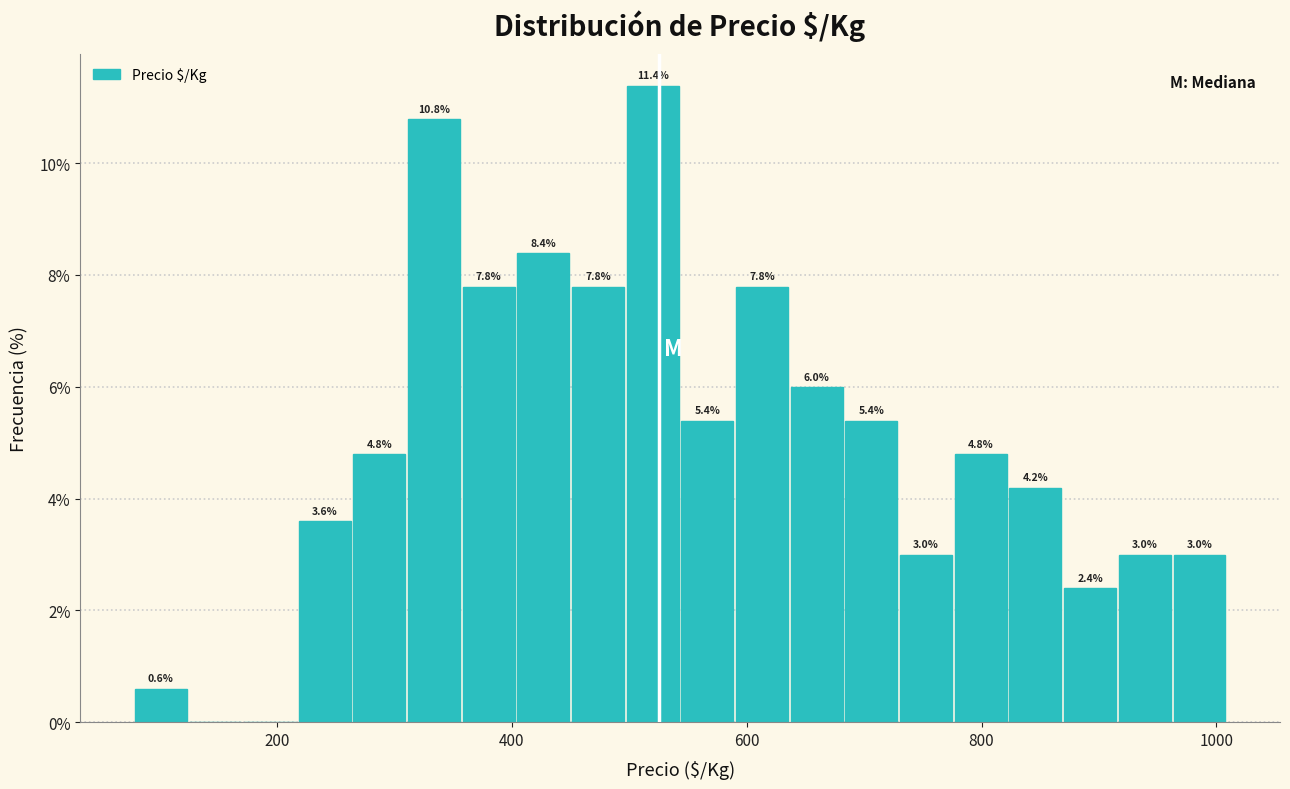

Around what value on the x-axis is the tallest bar? Give the approximate position of its centre, as read against the axis.

520